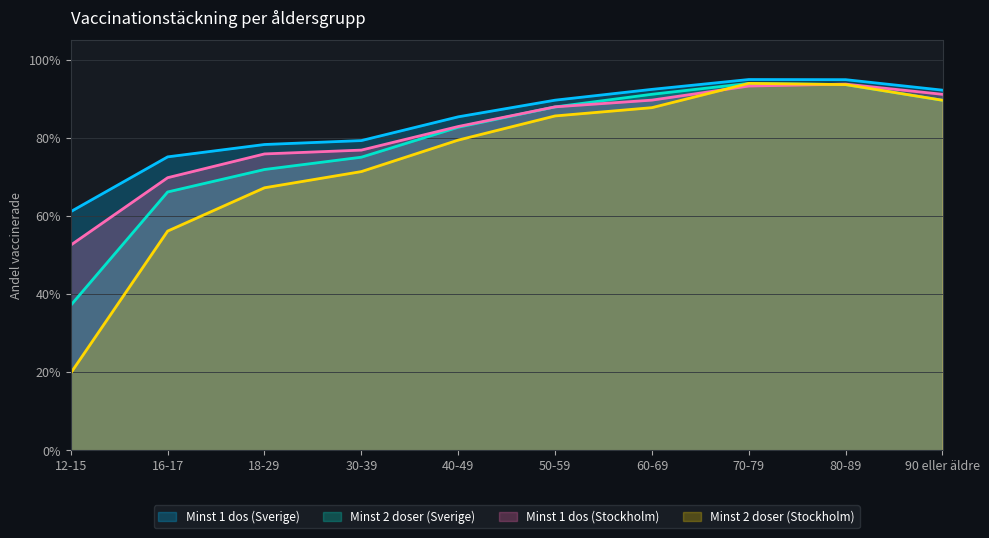

How many categories are shown in the chart?

10